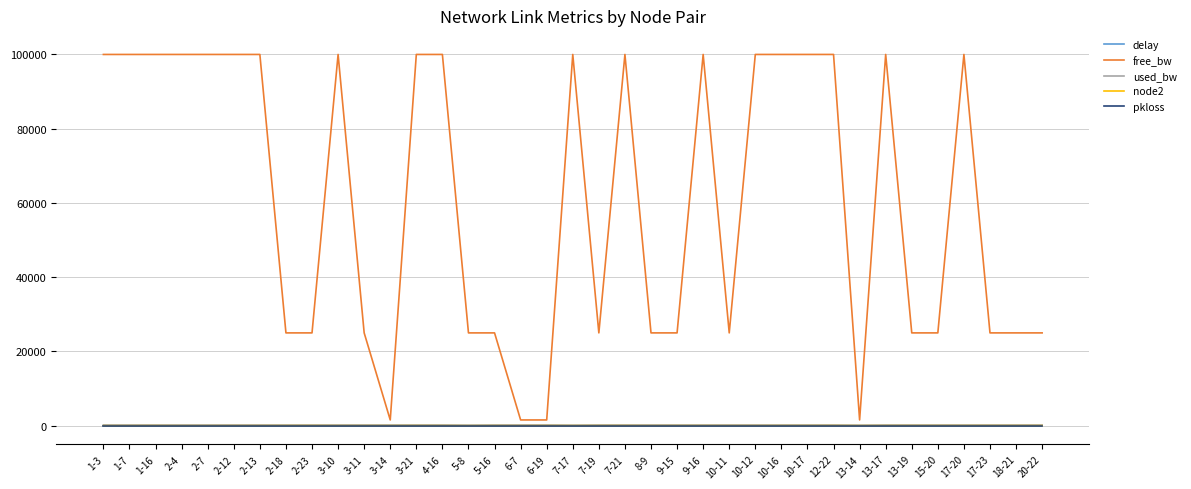

True or false: used_bw has more than 1 points higher than both neighbors.

True